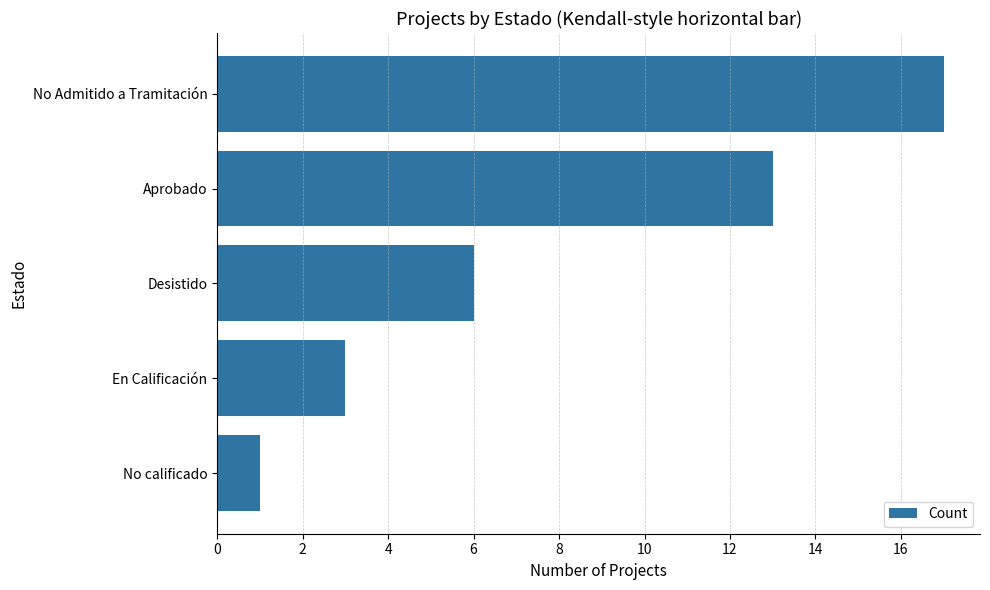

Rank the categories by value from lowest to highest.

No calificado, En Calificación, Desistido, Aprobado, No Admitido a Tramitación